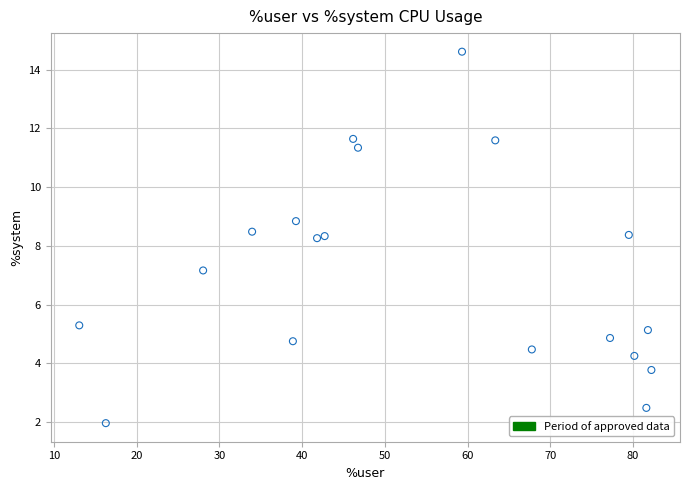

What is the range of X values (max minus min)?

69.2